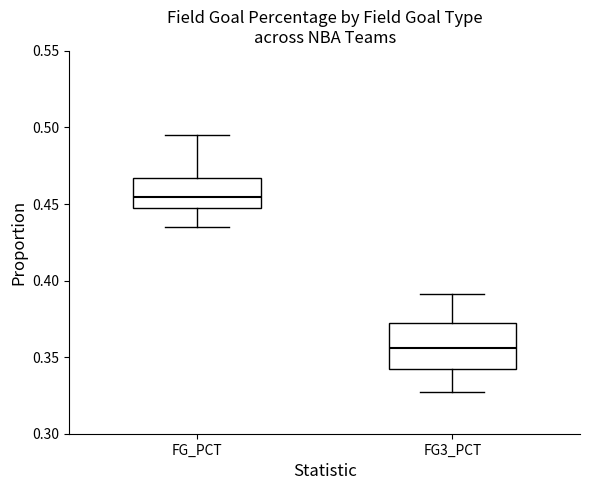

Which box's median line is the highest?

FG_PCT